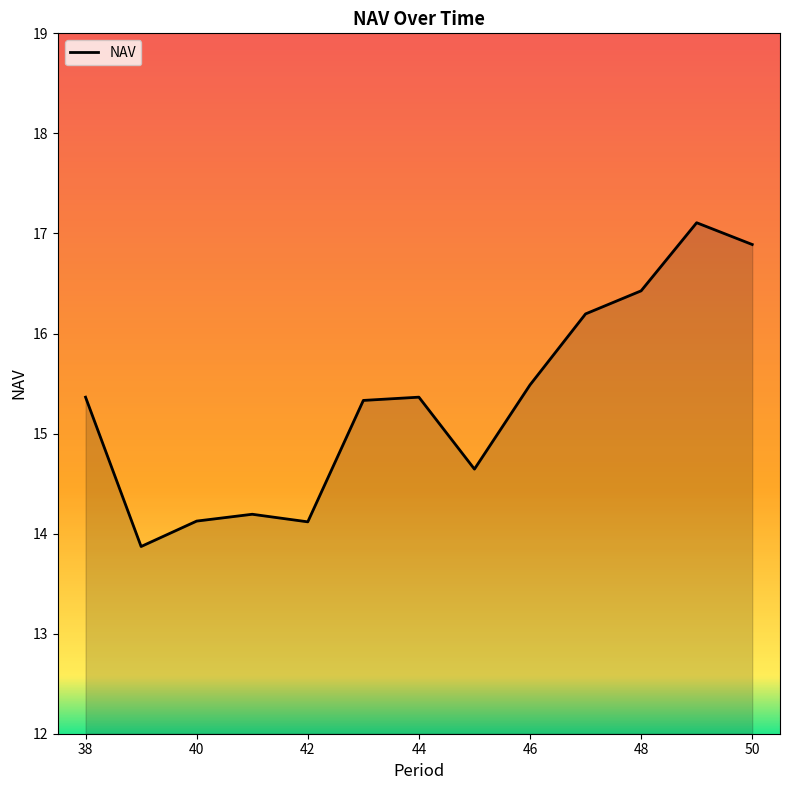

How many series are shown in this chart?

1